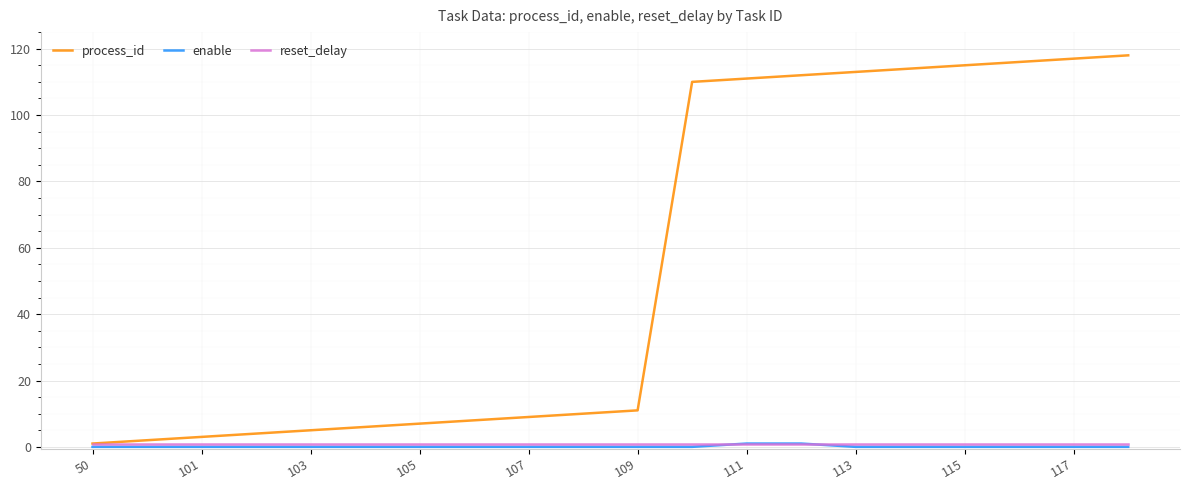

Which series has the largest range (max minus min)?

process_id